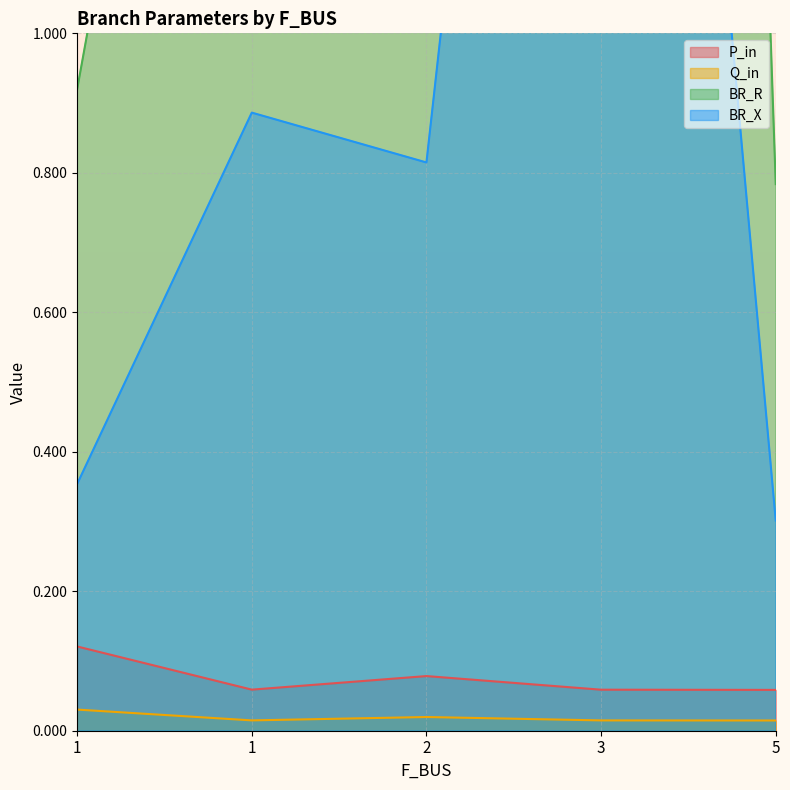

At which category is the sum across all series the highest?

3